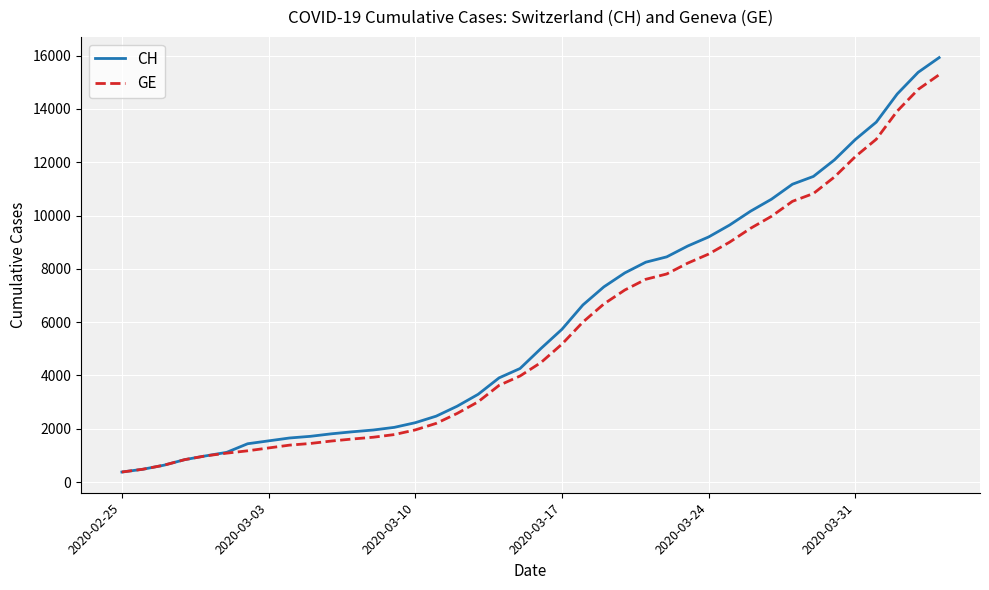

What is the difference between the maximum and minimum values in the GE series?

14909